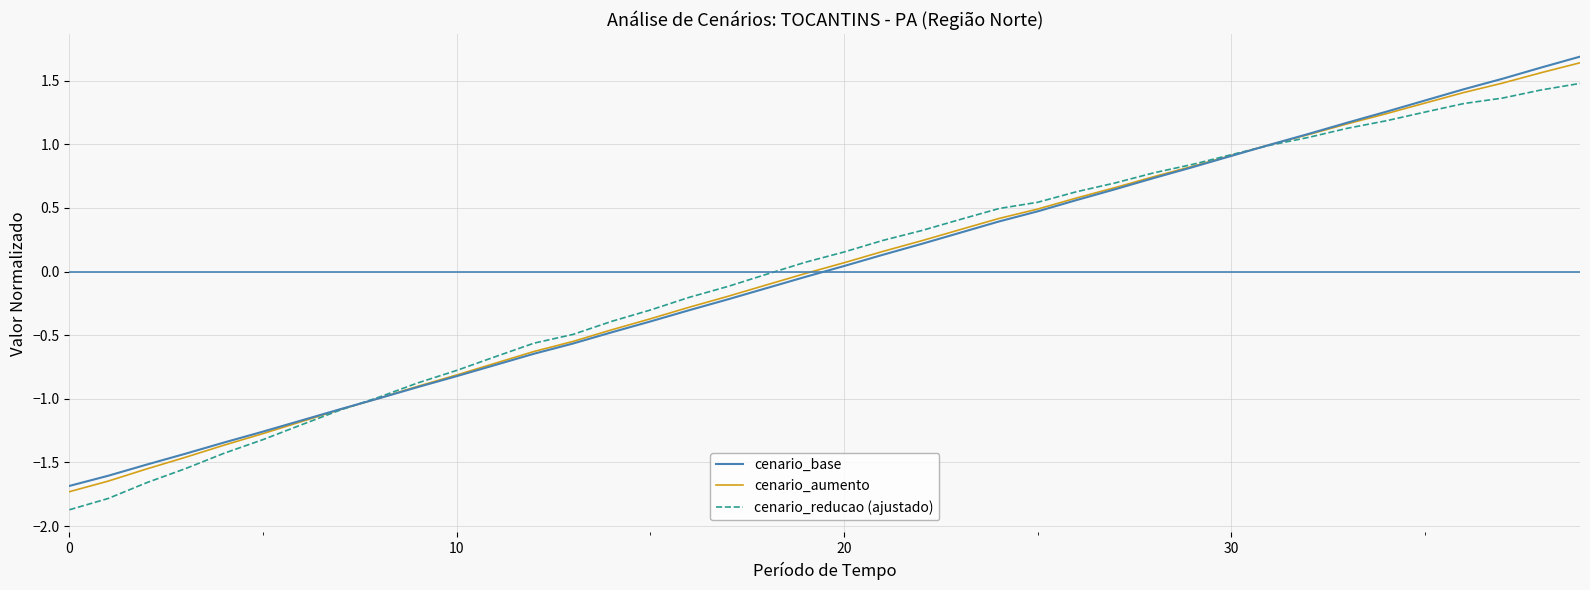

What is the greatest value displayed?

1.7